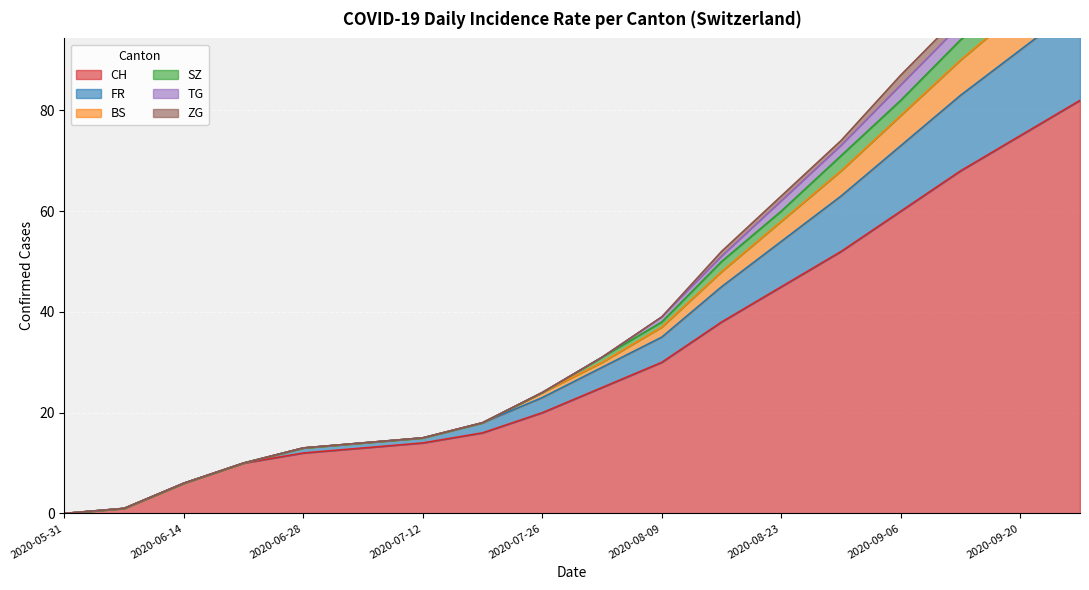

Does the chart display data point markers on the line(s)?

No